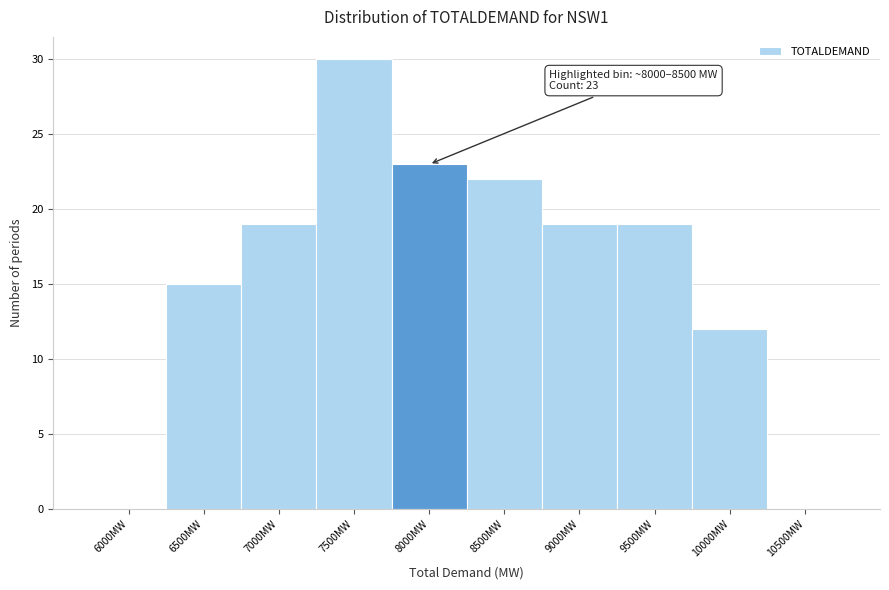

Reading left to right, extract all data points from this chart.

6000MW=0	6500MW=15	7000MW=19	7500MW=30	8000MW=23	8500MW=22	9000MW=19	9500MW=19	10000MW=12	10500MW=0